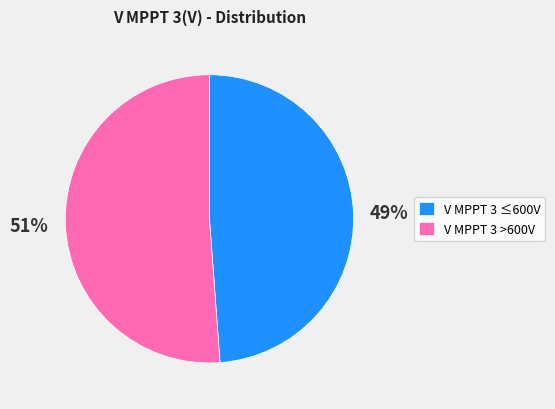

How many segments does this pie chart have?

2